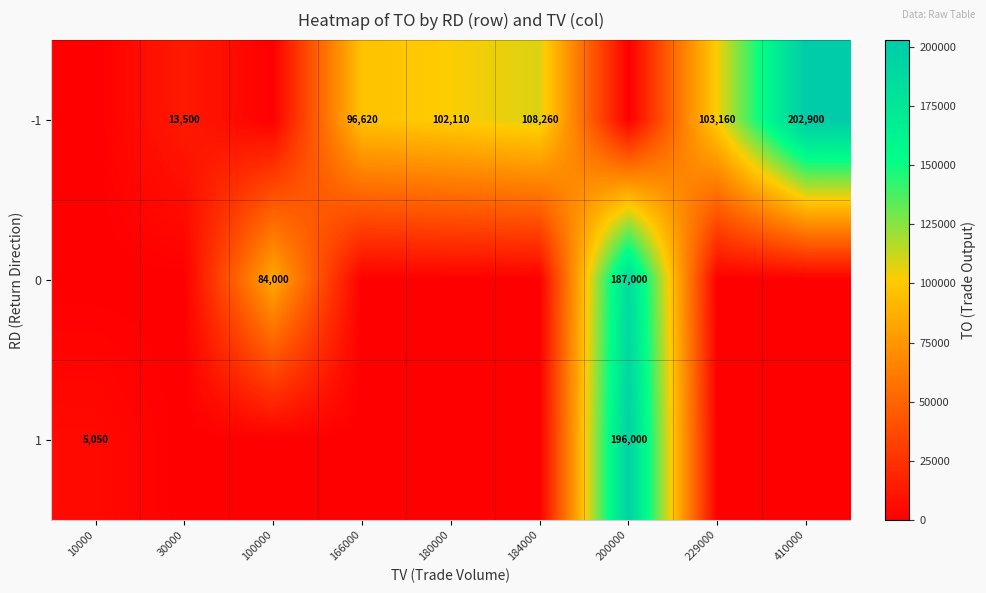

True or false: 1 has a value of 196000 at 200000.

True